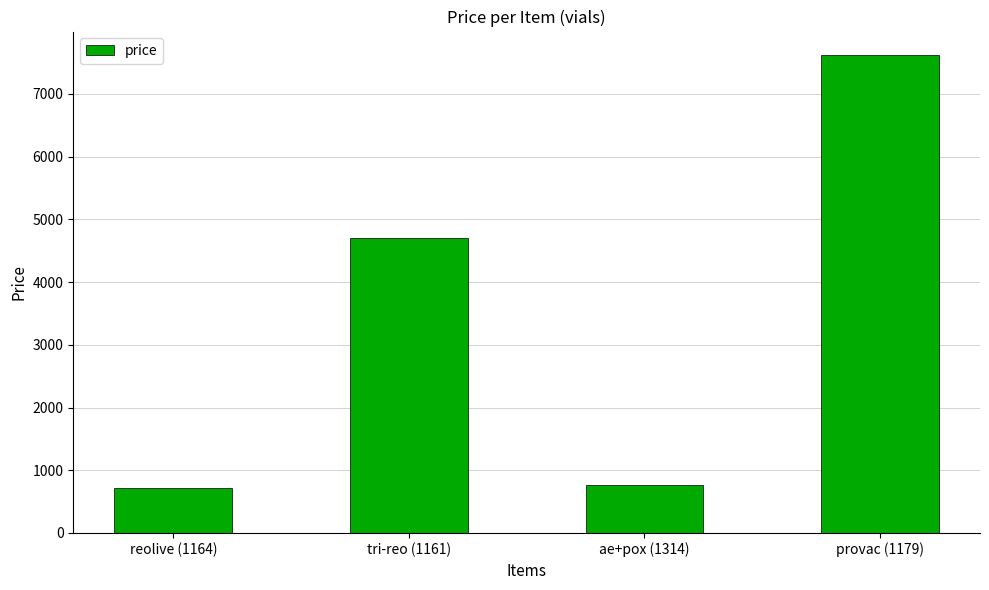

Reading left to right, transcribe all the data shown in this chart.

724.5	4709.1	759.5	7614.1